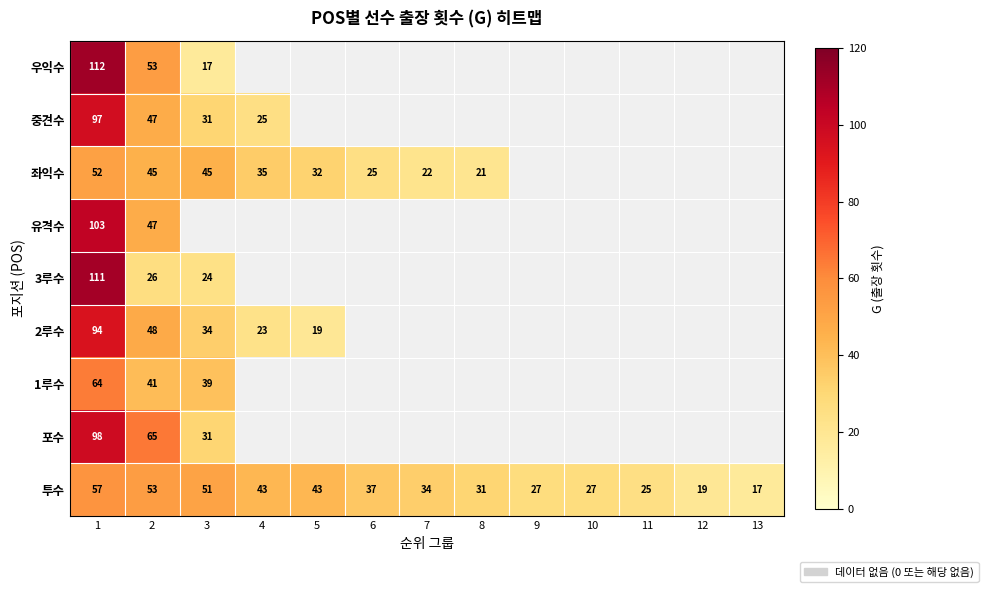

Is the value of 투수 at 11 greater than the value of 좌익수 at 7?

Yes